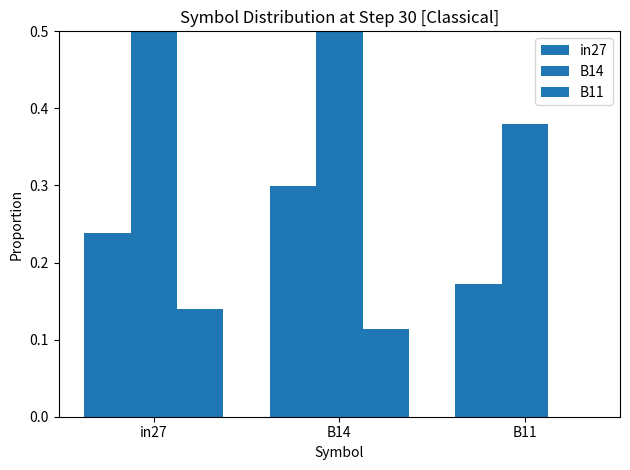

What is the maximum value for B11?

0.1